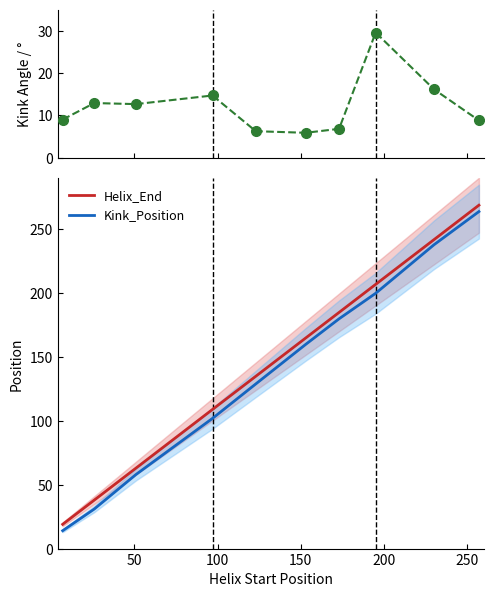

What is the minimum value for Helix_End?

19